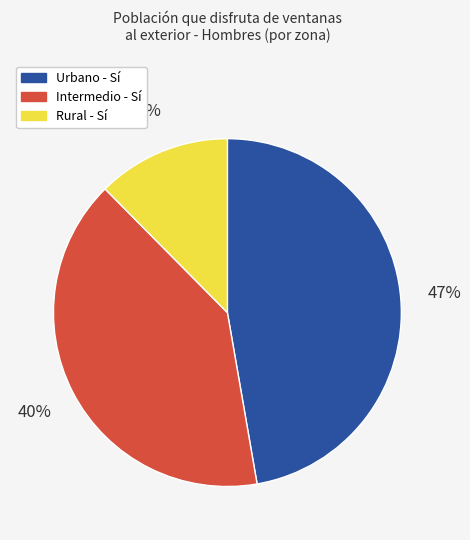

What is the ratio of the value at Urbano - Sí to the value at Intermedio - Sí?

1.2